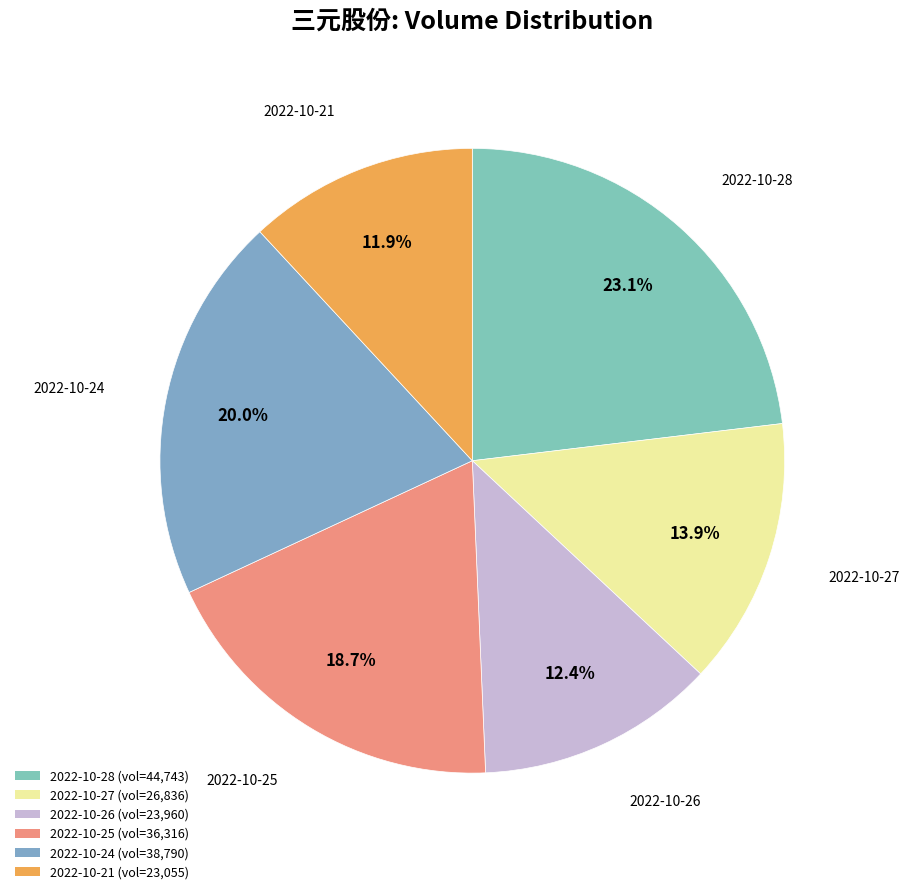

What is the largest slice in the pie chart?

2022-10-28